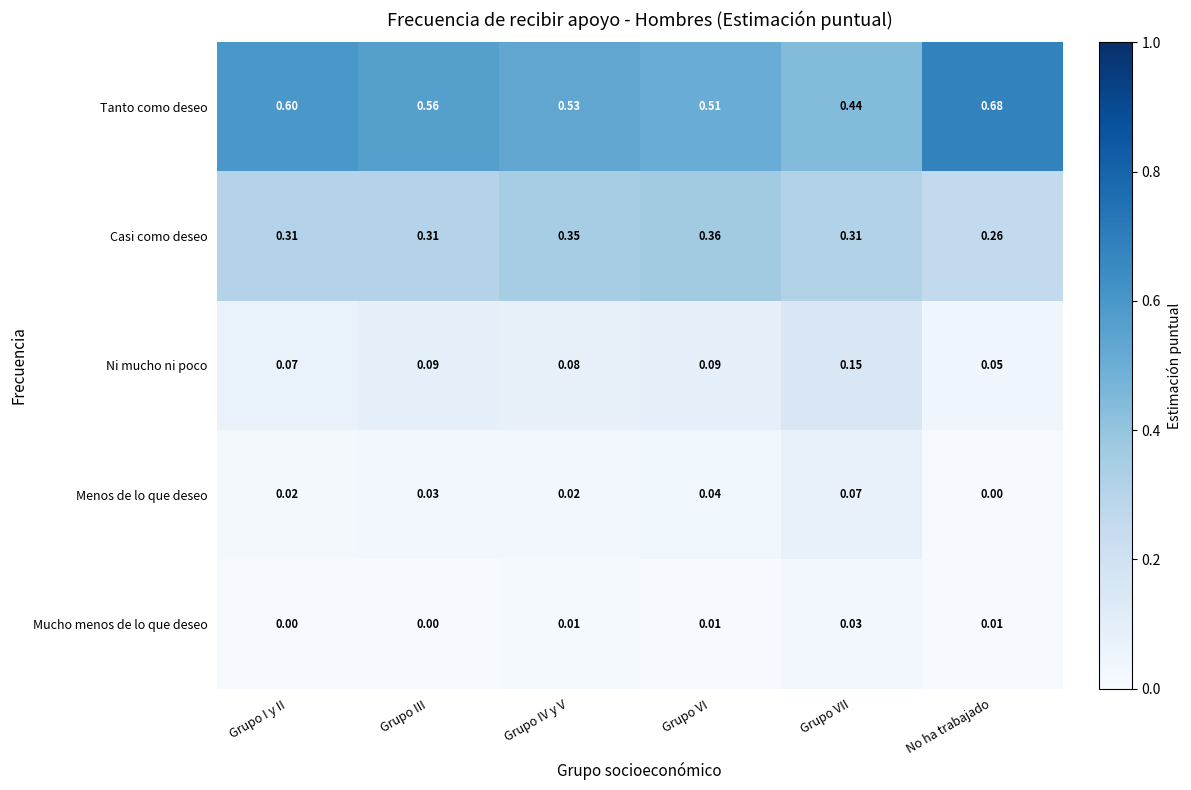

At which label does Ni mucho ni poco reach its peak?

Grupo VII